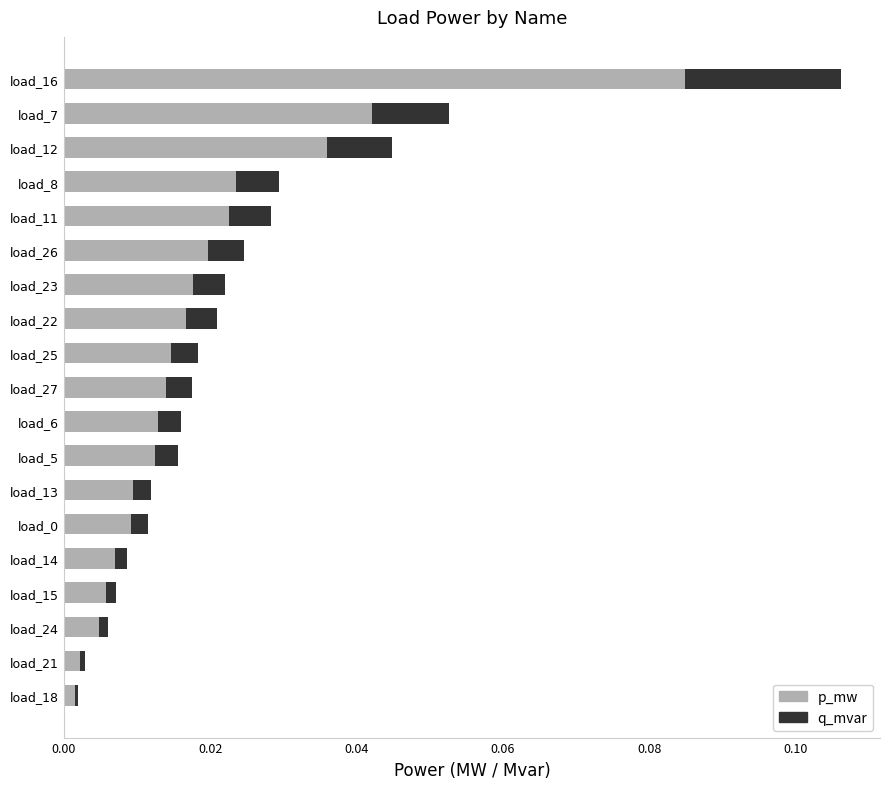

Is it true that p_mw equals 0.1 at load_7?

False